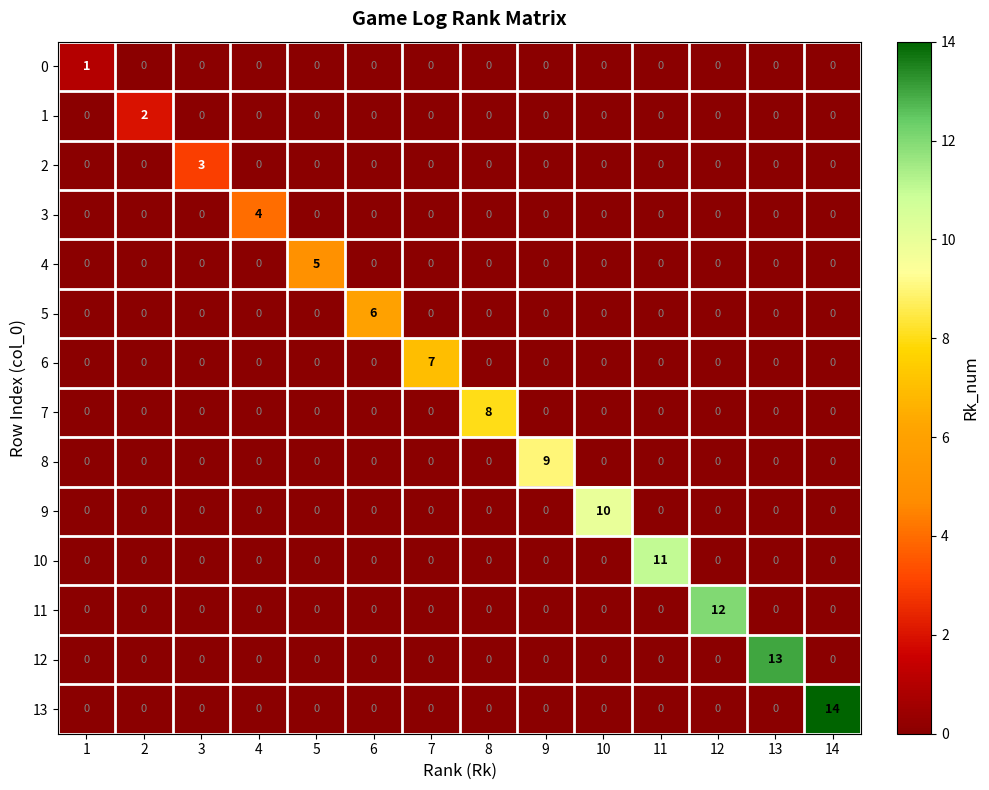

True or false: 3 has a value of -3 at 12.

False